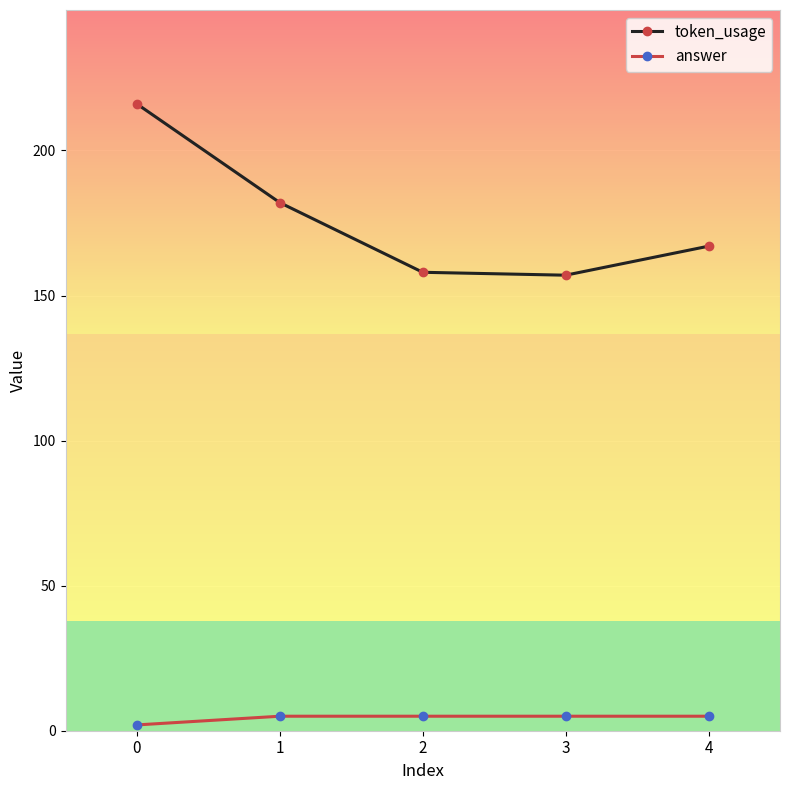

What is the sum of all token_usage values?

880